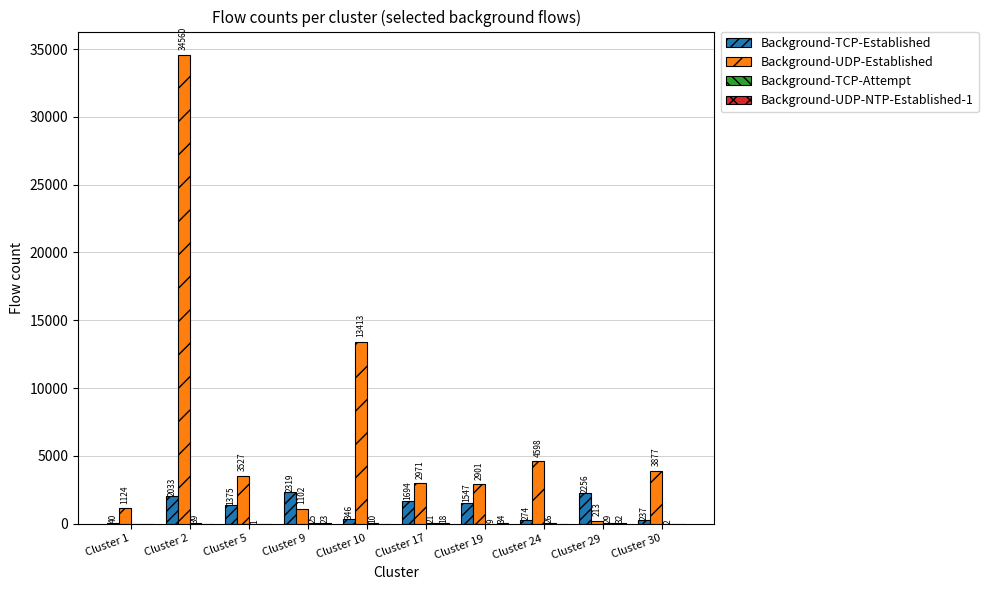

Which series has the largest total across all categories?

Background-UDP-Established